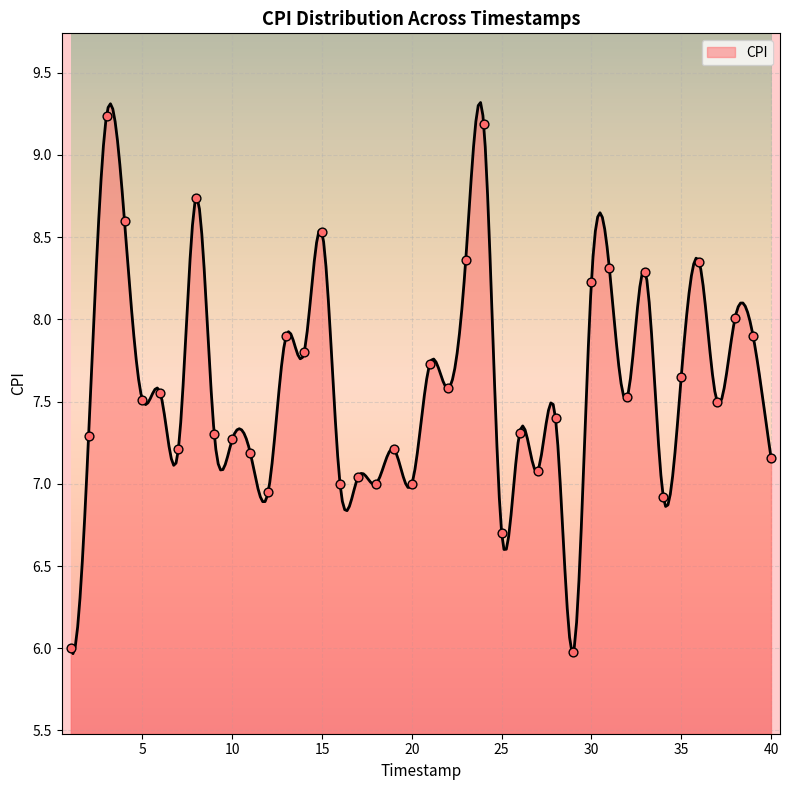

Which has a higher value, 15 or 32?

15